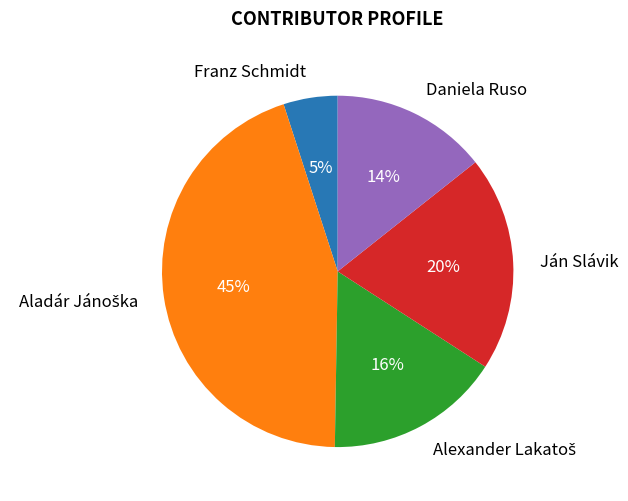

To the nearest percent, what is the difference between the Franz Schmidt and Ján Slávik slice percentages?

15%